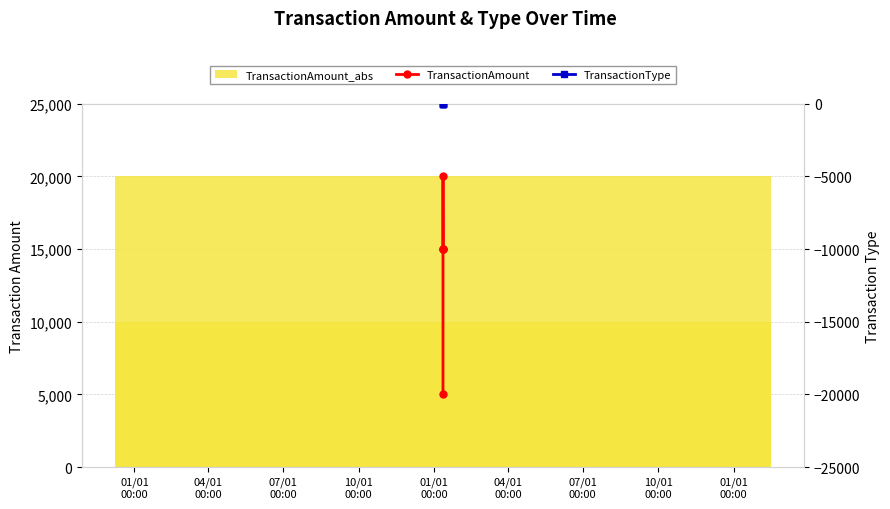

Is it true that TransactionAmount_abs equals 20000 at 01/01
00:00?

True